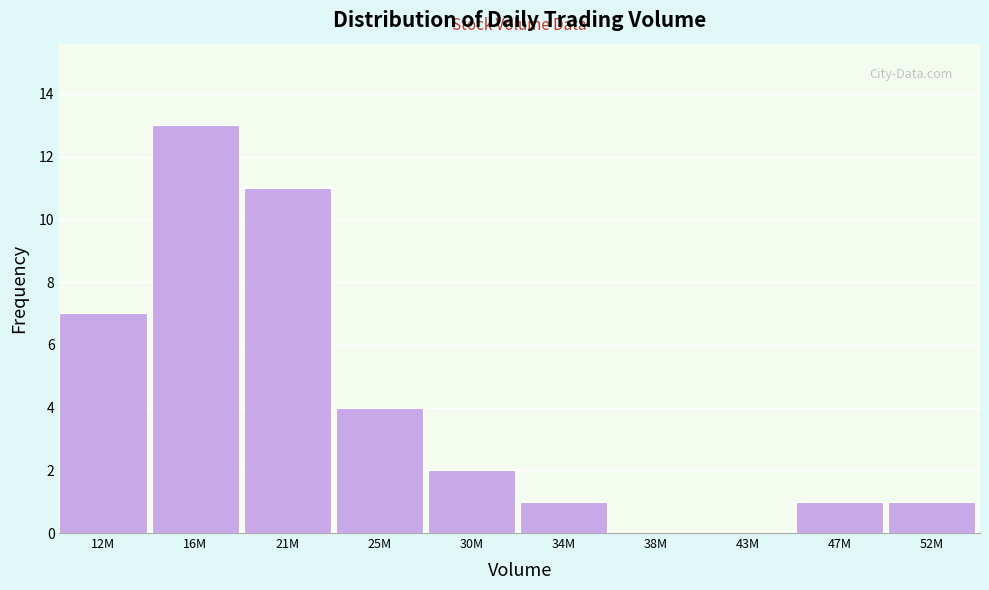

Reading right to left, what are all the values shown in this chart?

52M=1	47M=1	43M=0	38M=0	34M=1	30M=2	25M=4	21M=11	16M=13	12M=7